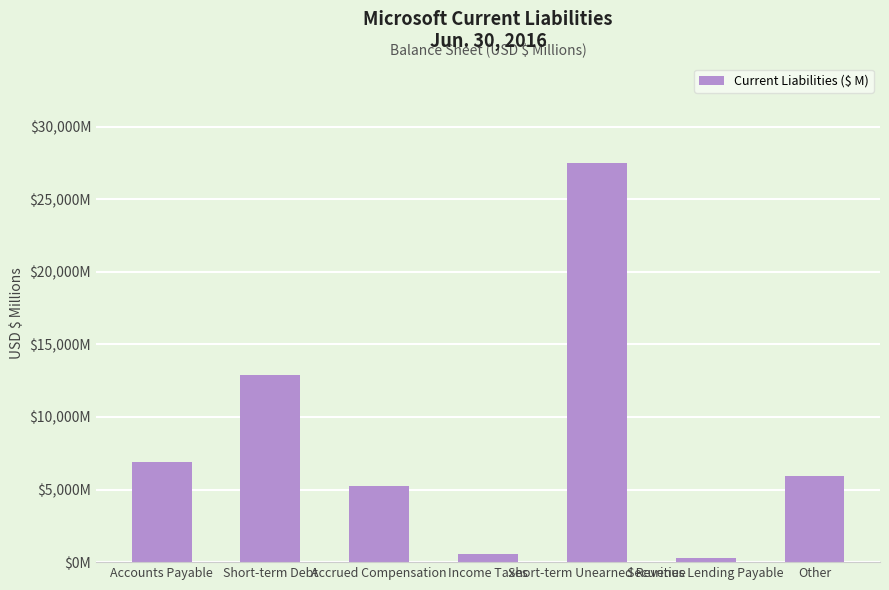

List the labels in order of value, smallest first.

Securities Lending Payable, Income Taxes, Accrued Compensation, Other, Accounts Payable, Short-term Debt, Short-term Unearned Revenue